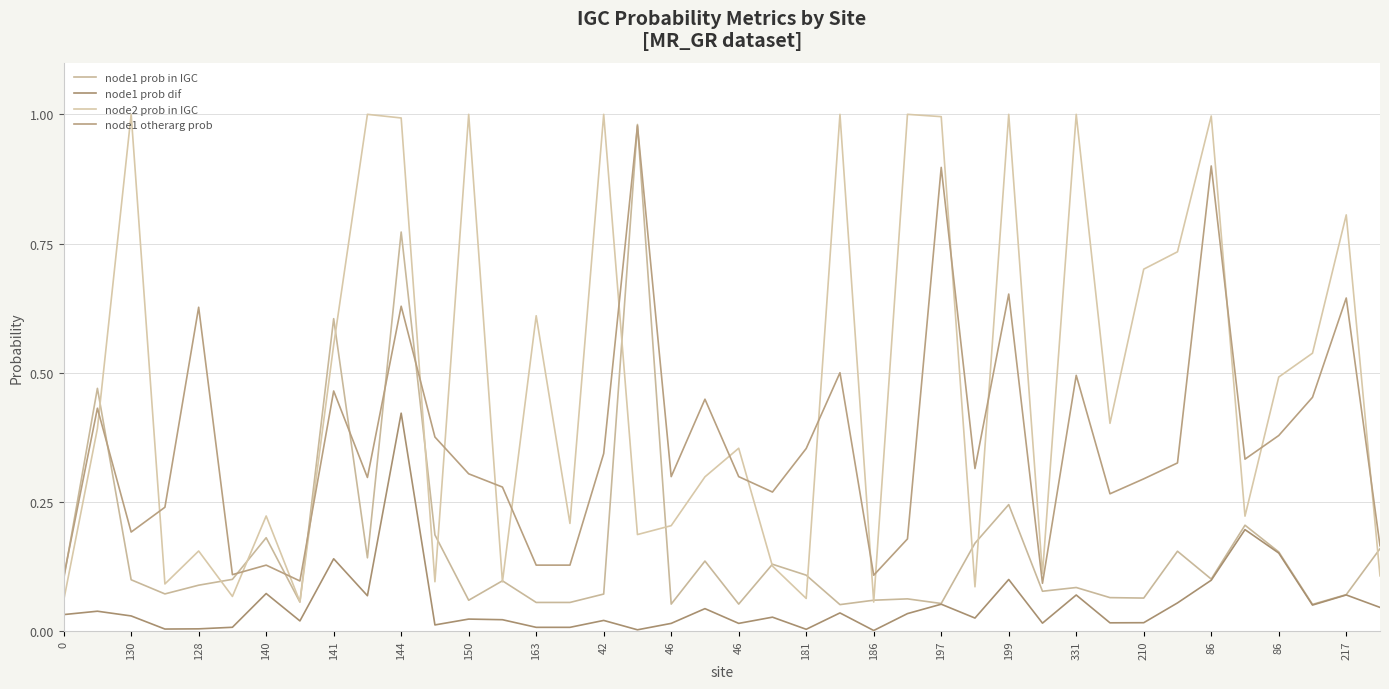

Does the chart have visible grid lines?

Yes